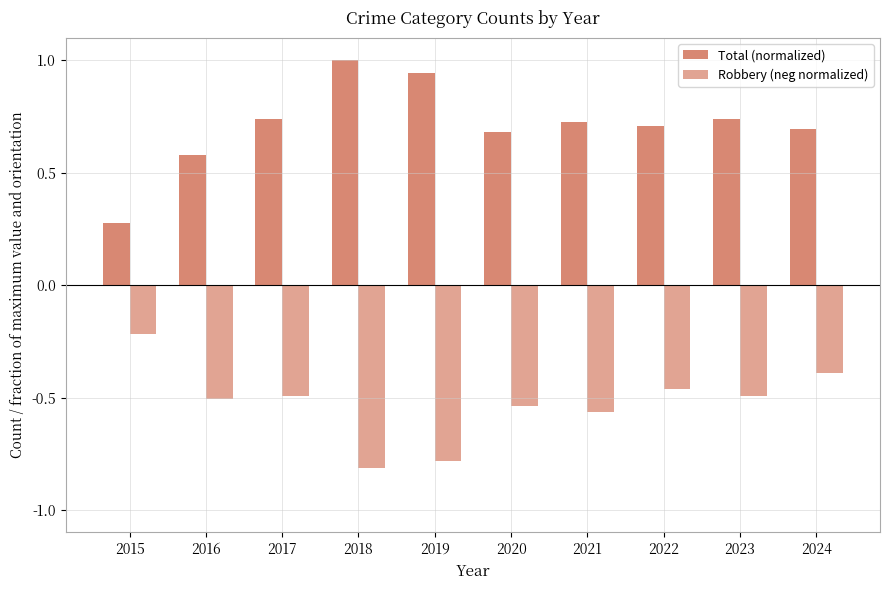

Count the number of data series in this chart.

2